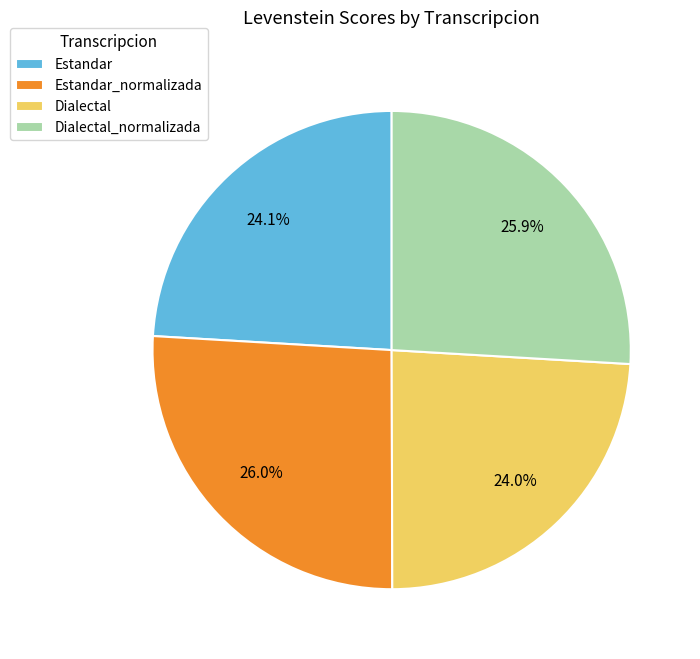

Is there any slice that represents more than half of the pie?

No